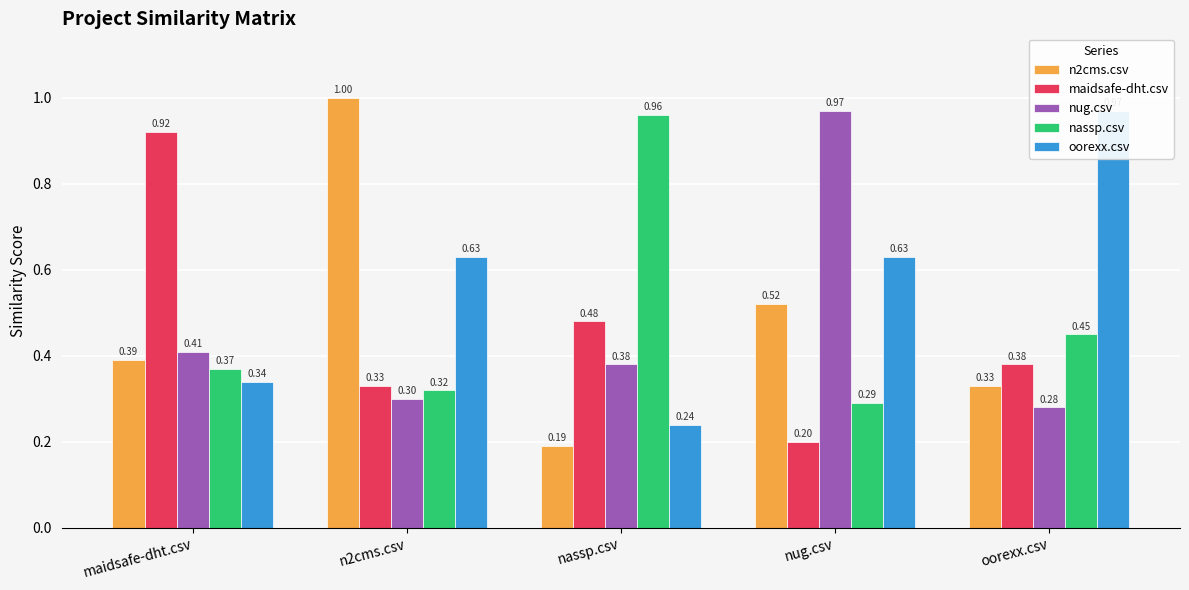

Between maidsafe-dht.csv and oorexx.csv, which is larger?

maidsafe-dht.csv